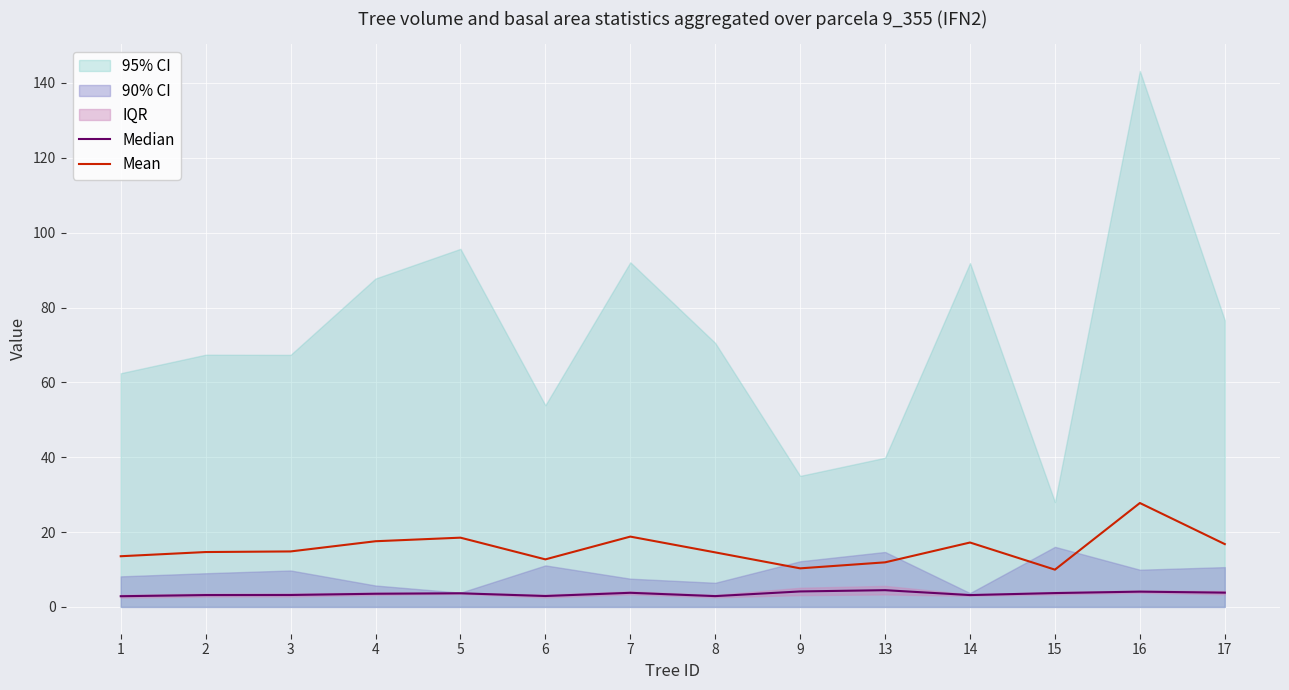

Is the value of Mean at 15 greater than the value of Median at 6?

Yes